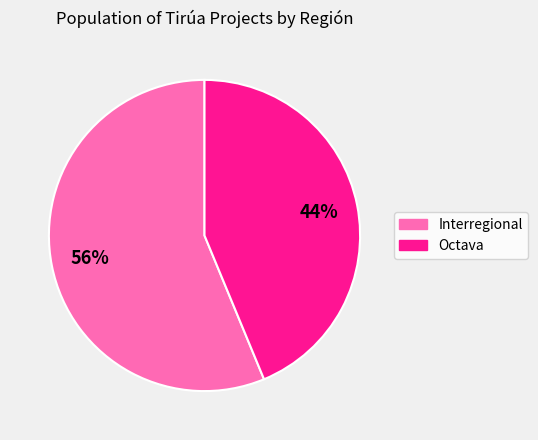

To the nearest percent, what percentage of the pie is Interregional?

56%